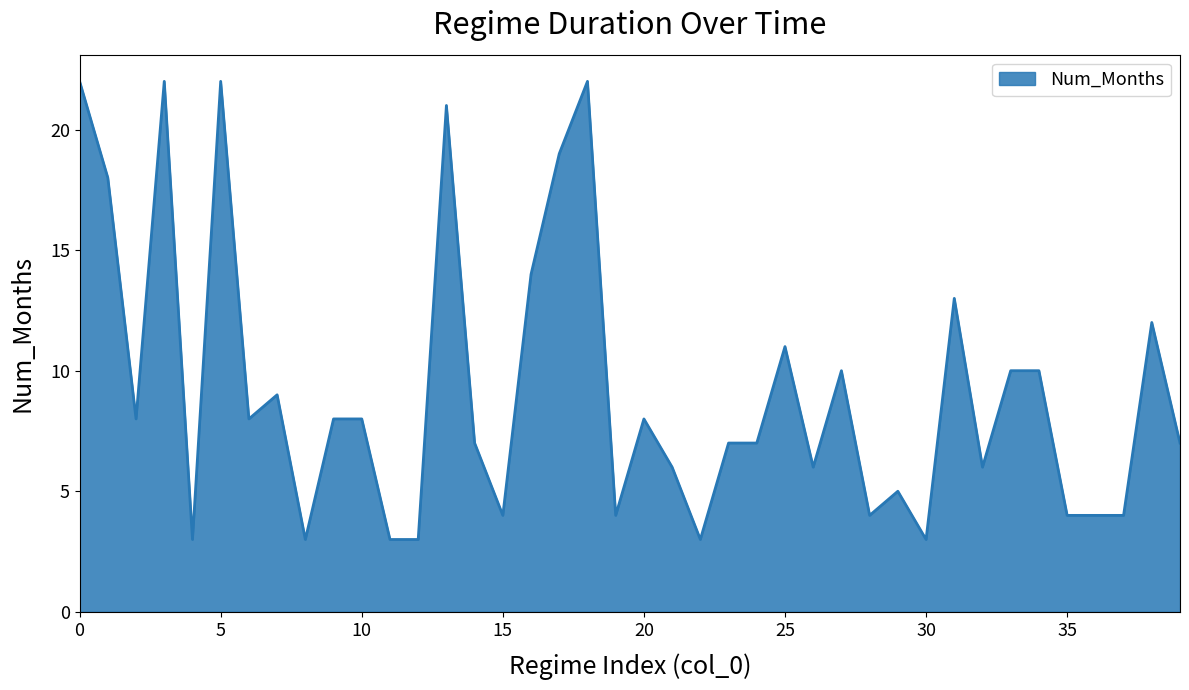

What is the greatest value displayed?

22